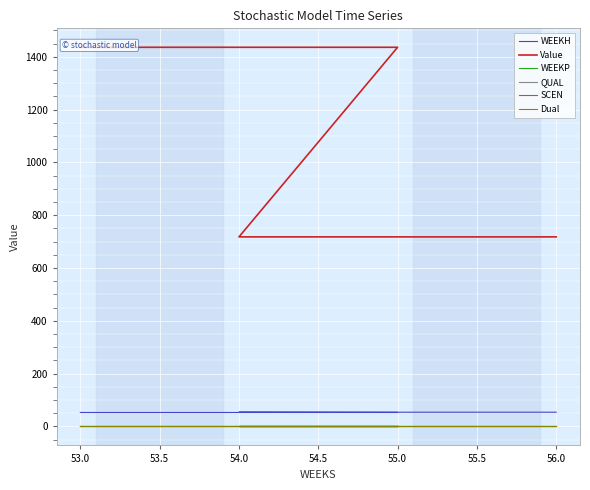

Which series has the widest spread of values?

Value